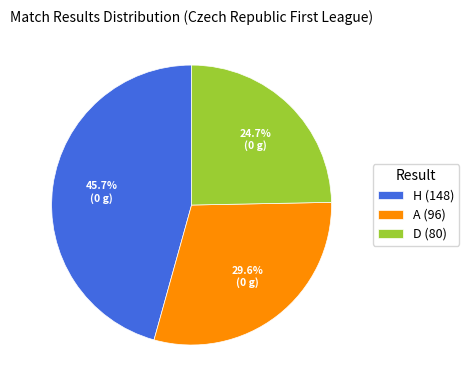

Which slice is the smallest?

D